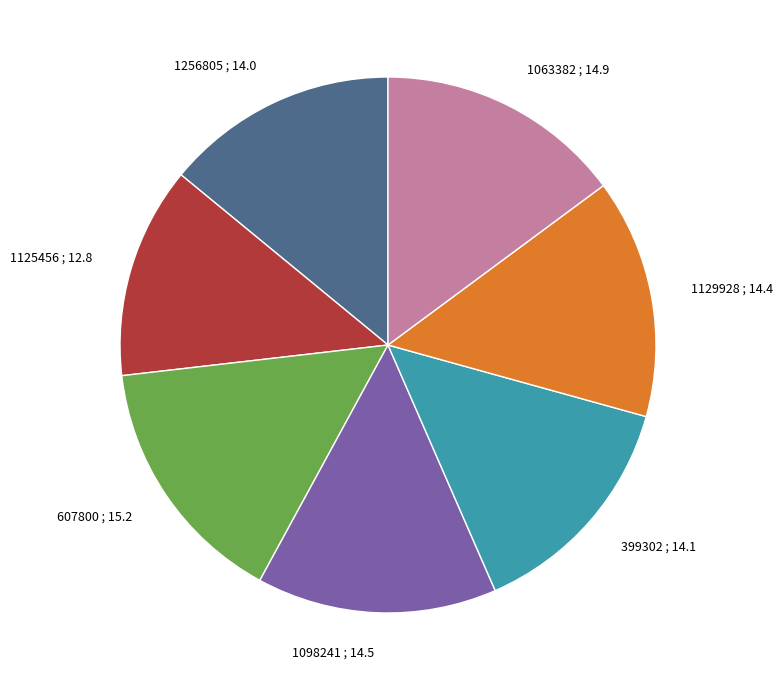

Approximately how many times larger is the value at 1256805 compared to 399302?

1.0